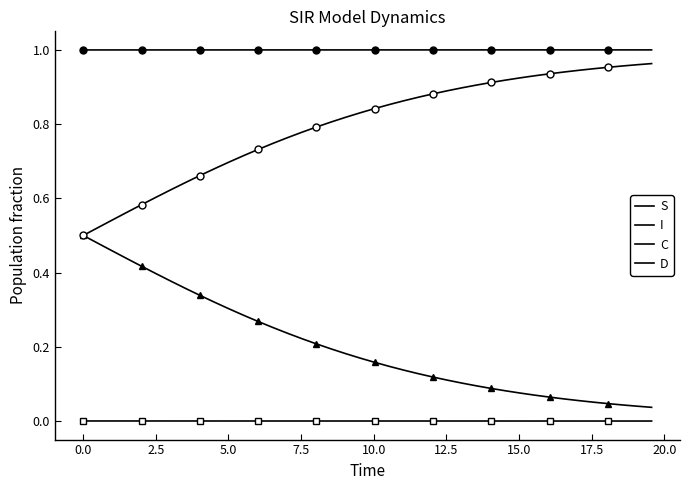

The value of C at 29 is 0.0. True or false?

False